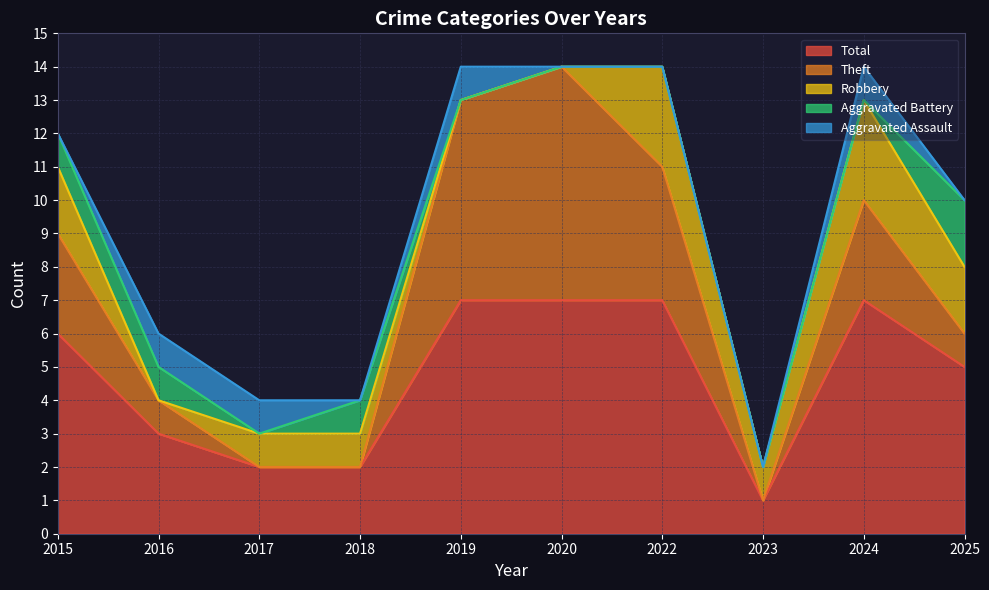

Which category has the lowest value in the Total series?

2023